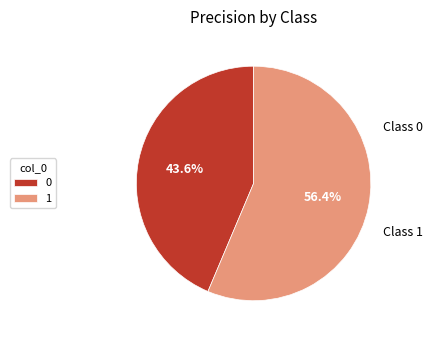

Rank the categories by value from highest to lowest.

1, 0